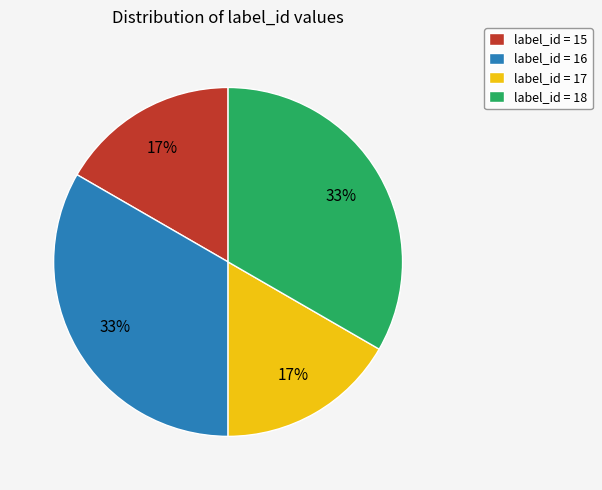

To the nearest percent, what is the average slice percentage?

25%